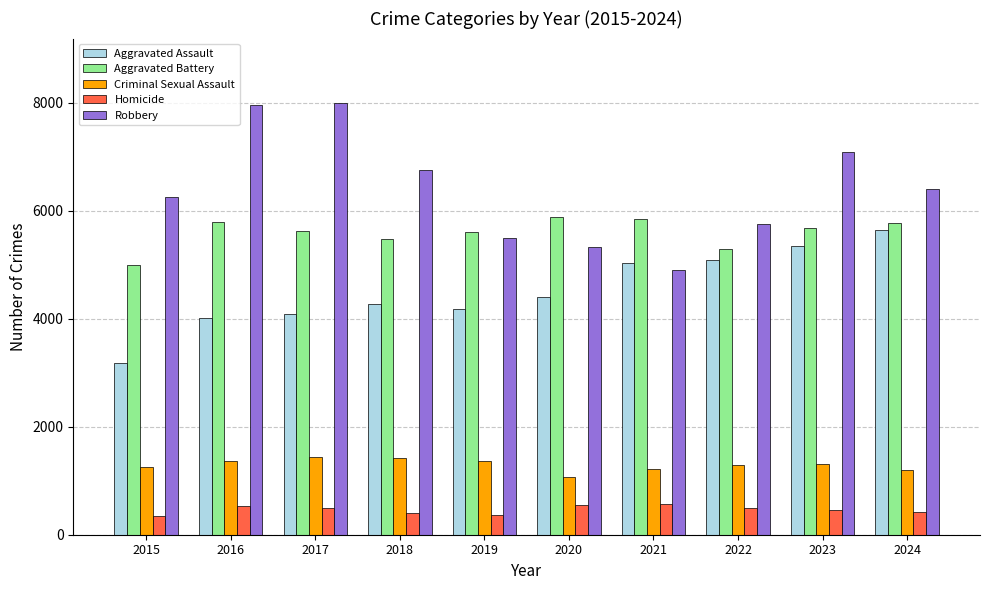

At how many categories does at least one series exceed 1474?

10